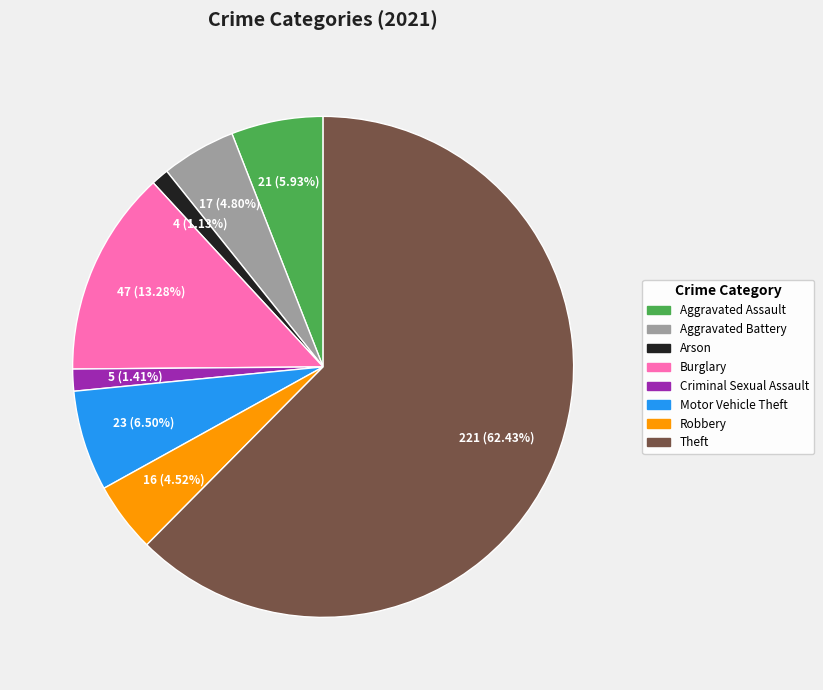

Is there a majority slice in this chart?

Yes